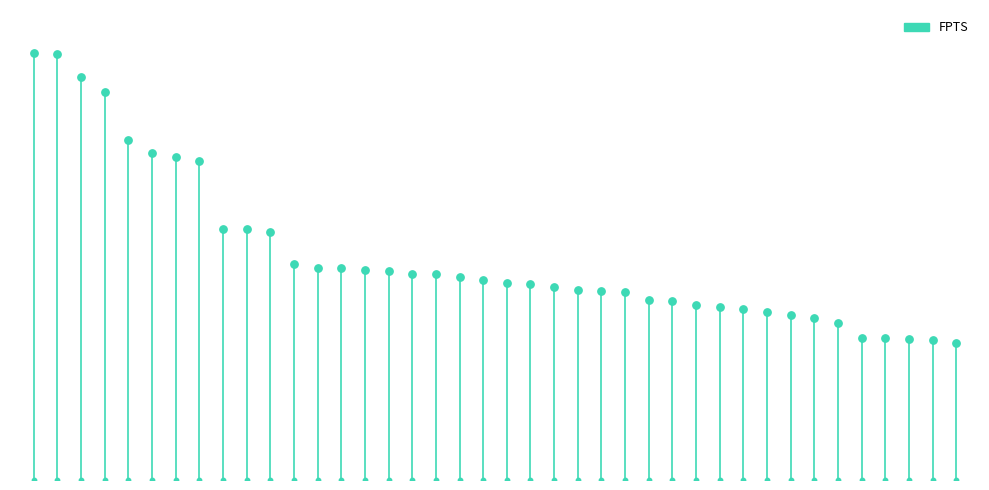

What is the change in value from Diontae Johnson to Michael Pittman Jr.?

-1.2